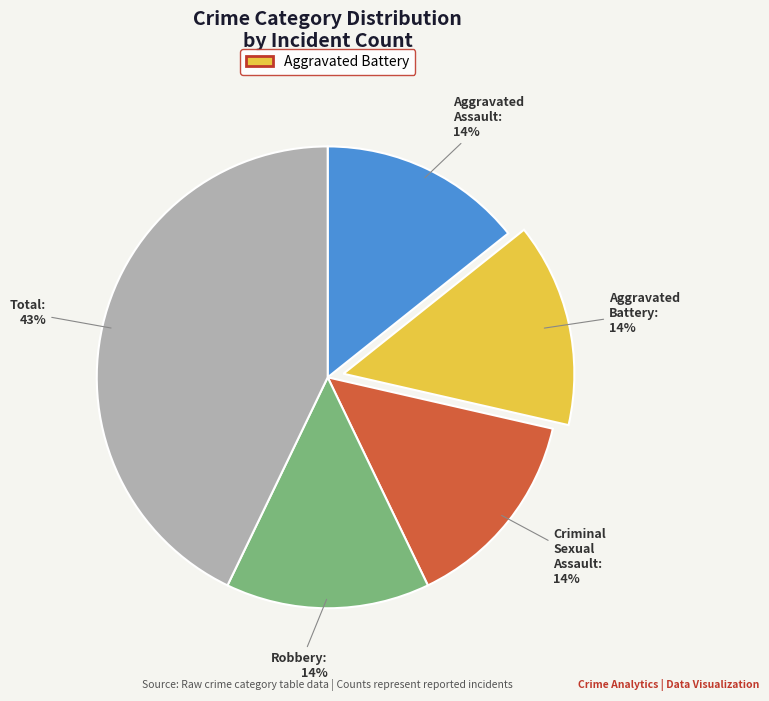

Combined, do Total and Robbery account for over 50%?

Yes